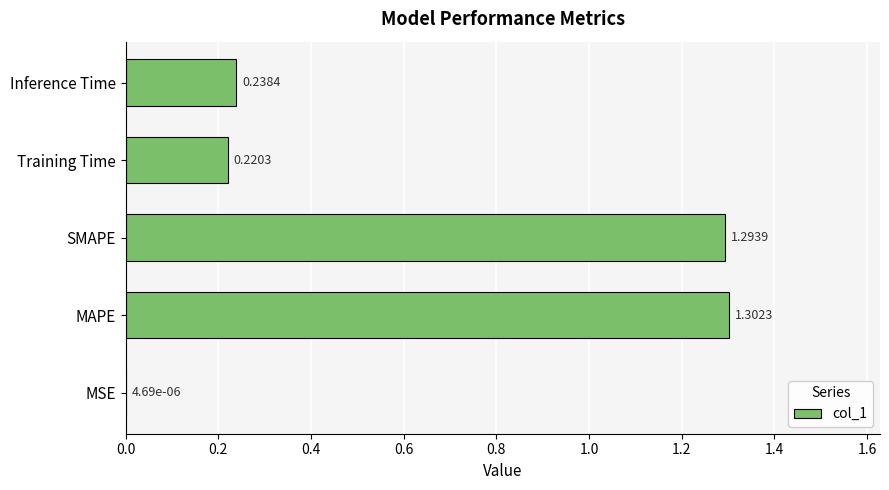

Where is the data nearest to the value 0?

MSE